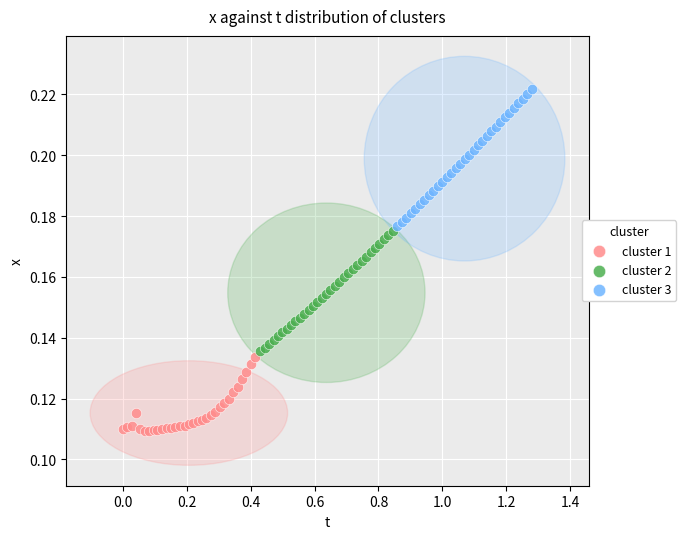

Which series reaches the minimum Y coordinate?

cluster 1